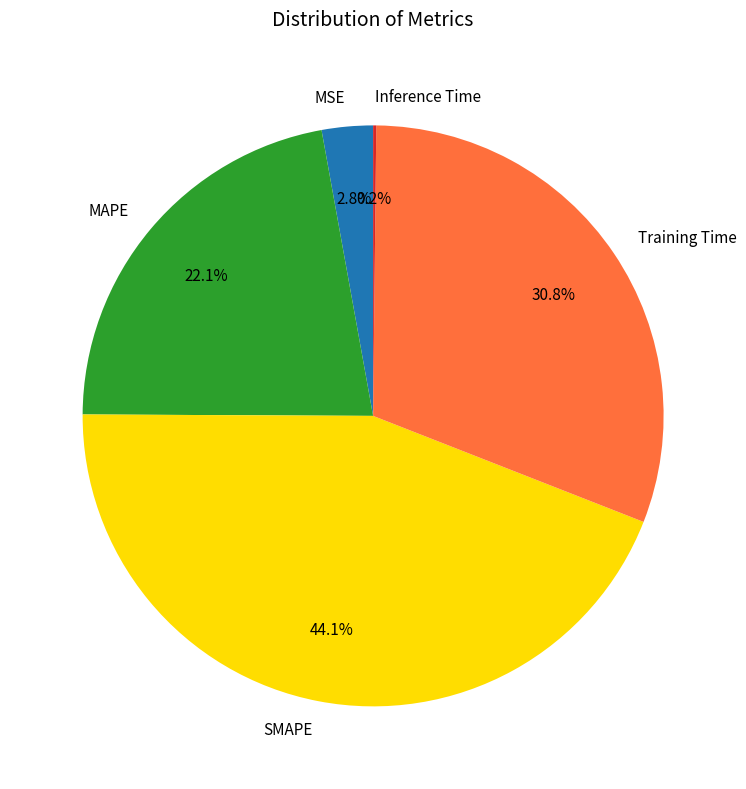

How much of the chart is everything except Training Time?

69.2%